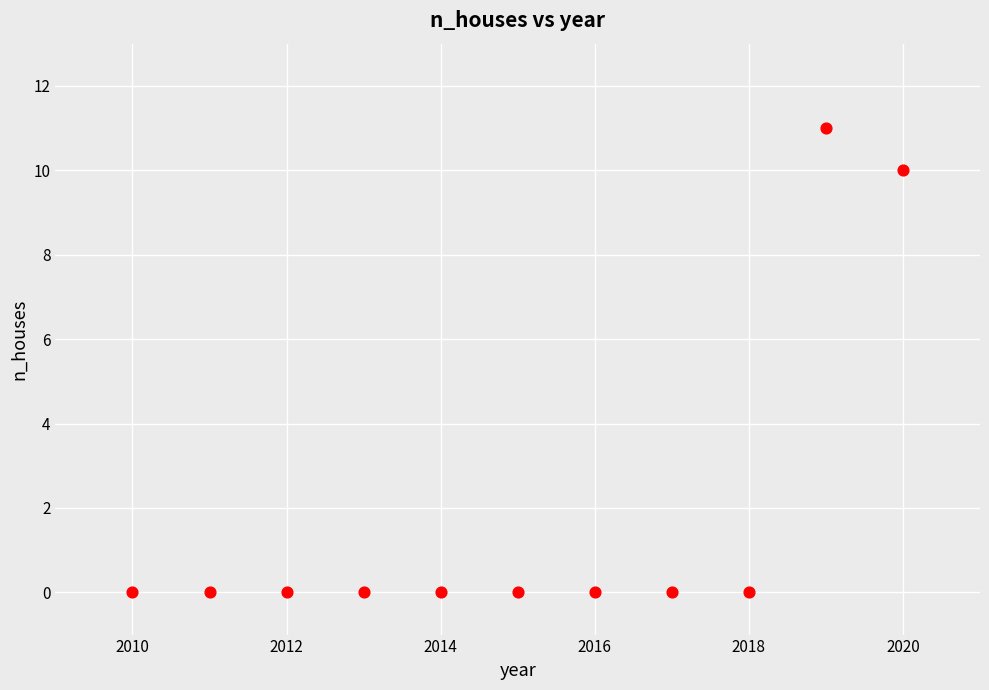

What is the range of X values (max minus min)?

10